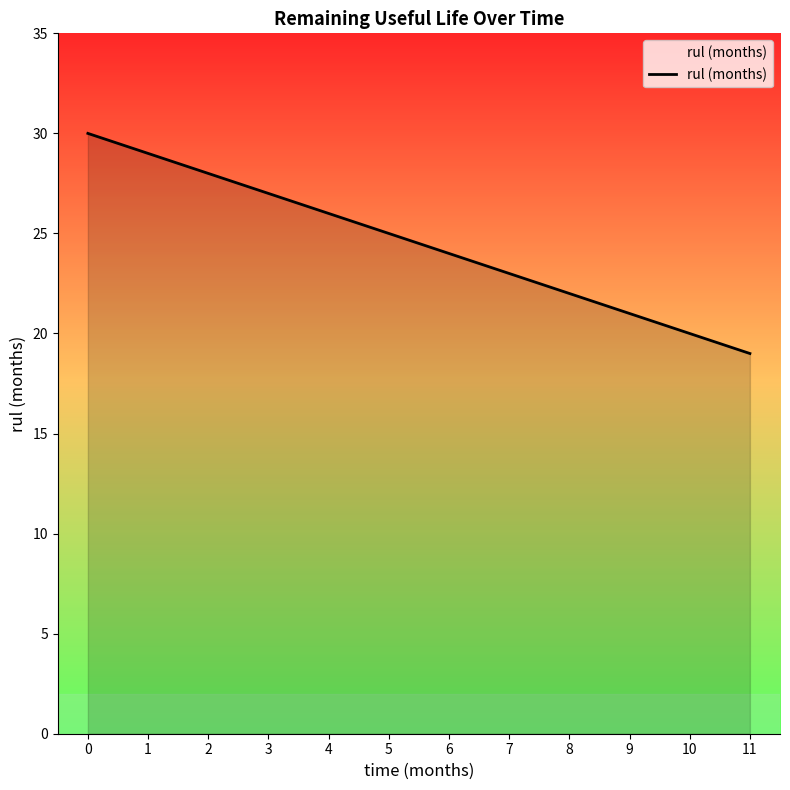

What is the change in value from 7 to 11?

-4